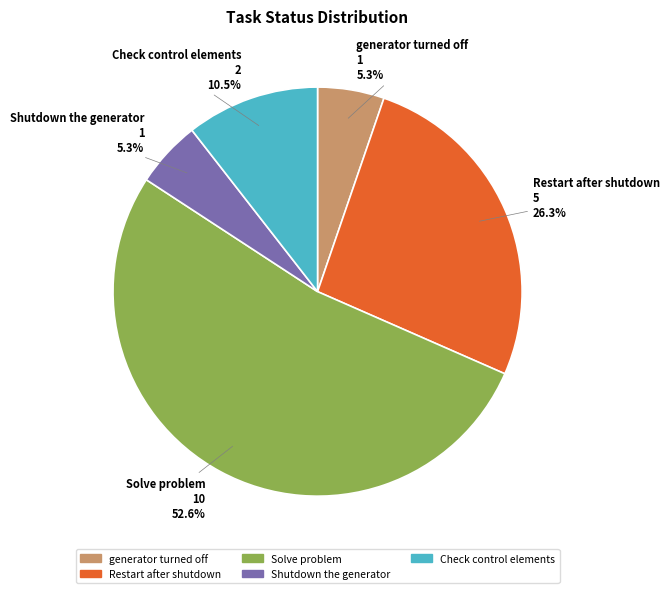

How many segments does this pie chart have?

5